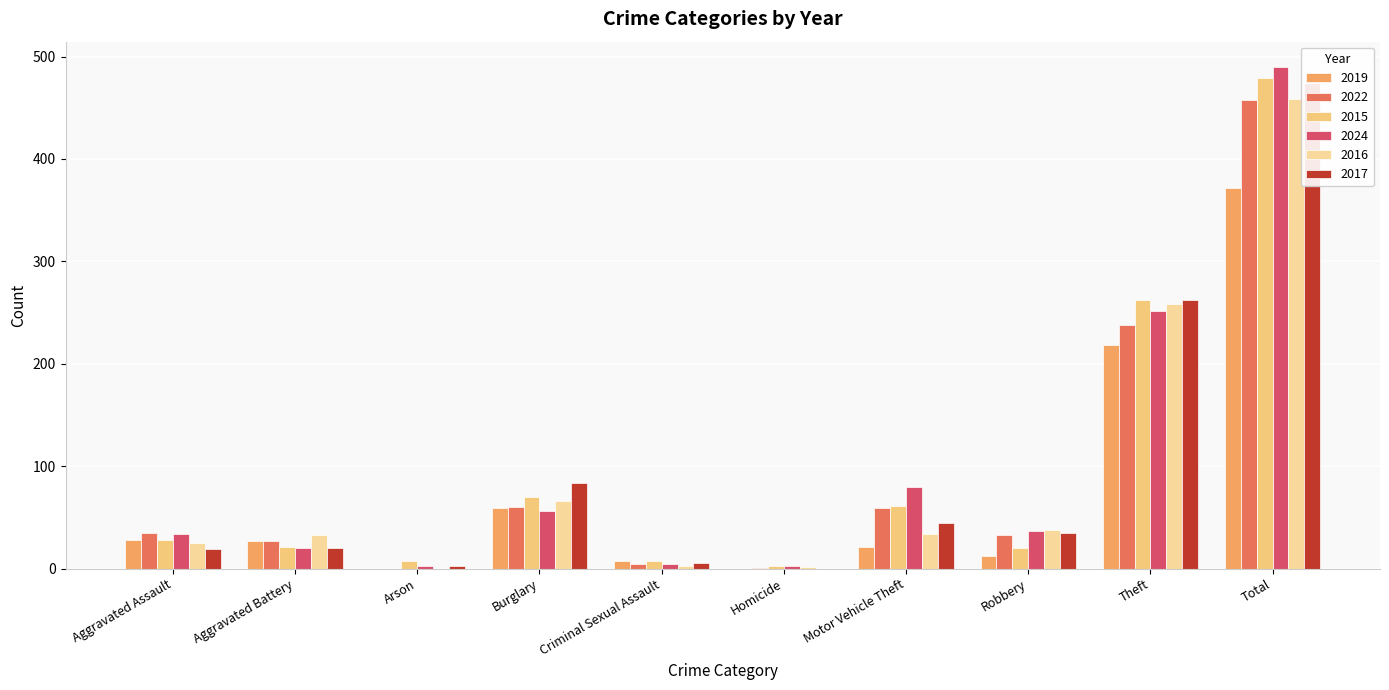

The 2016 series shows 258 at Theft. True or false?

True